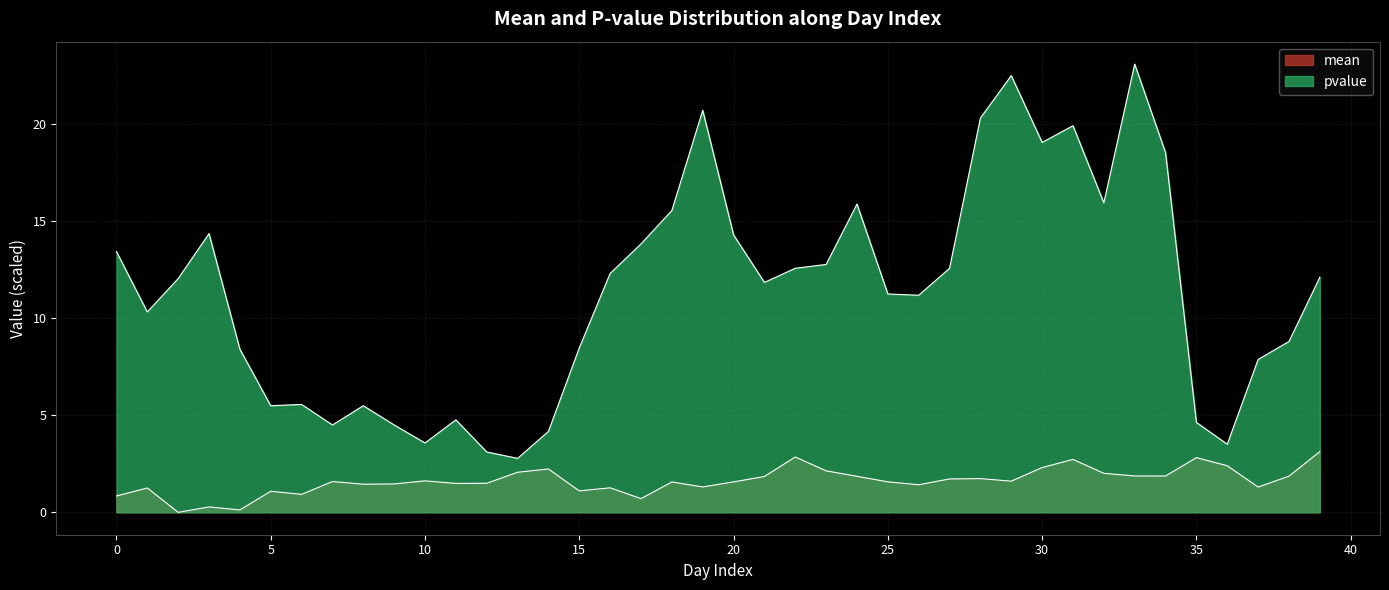

What value does the pvalue series have at 34?

18.5